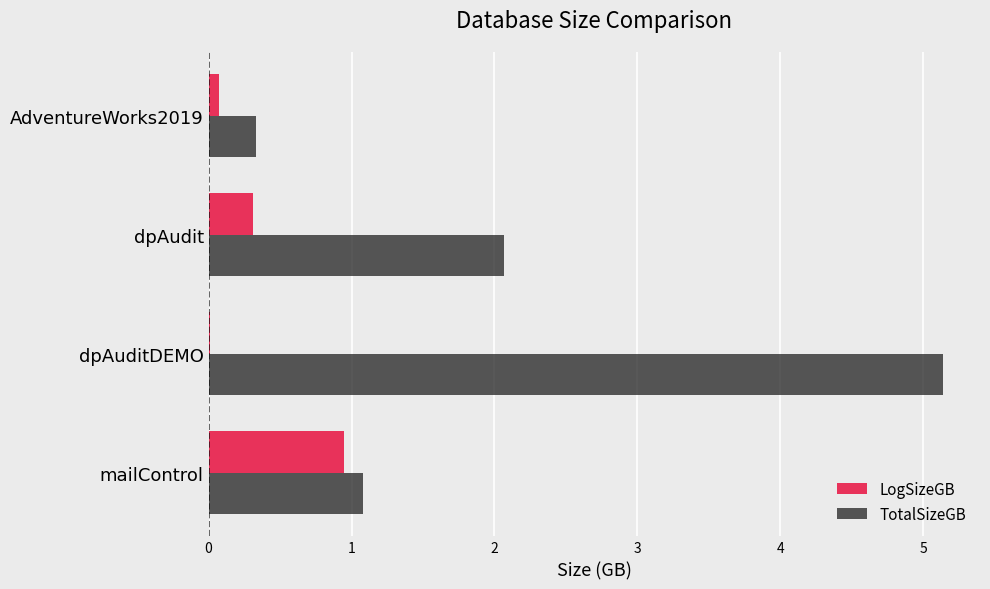

Where is LogSizeGB nearest to the value 0?

dpAuditDEMO